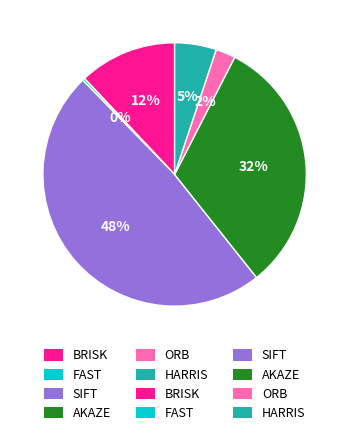

Is there any slice that represents more than half of the pie?

No